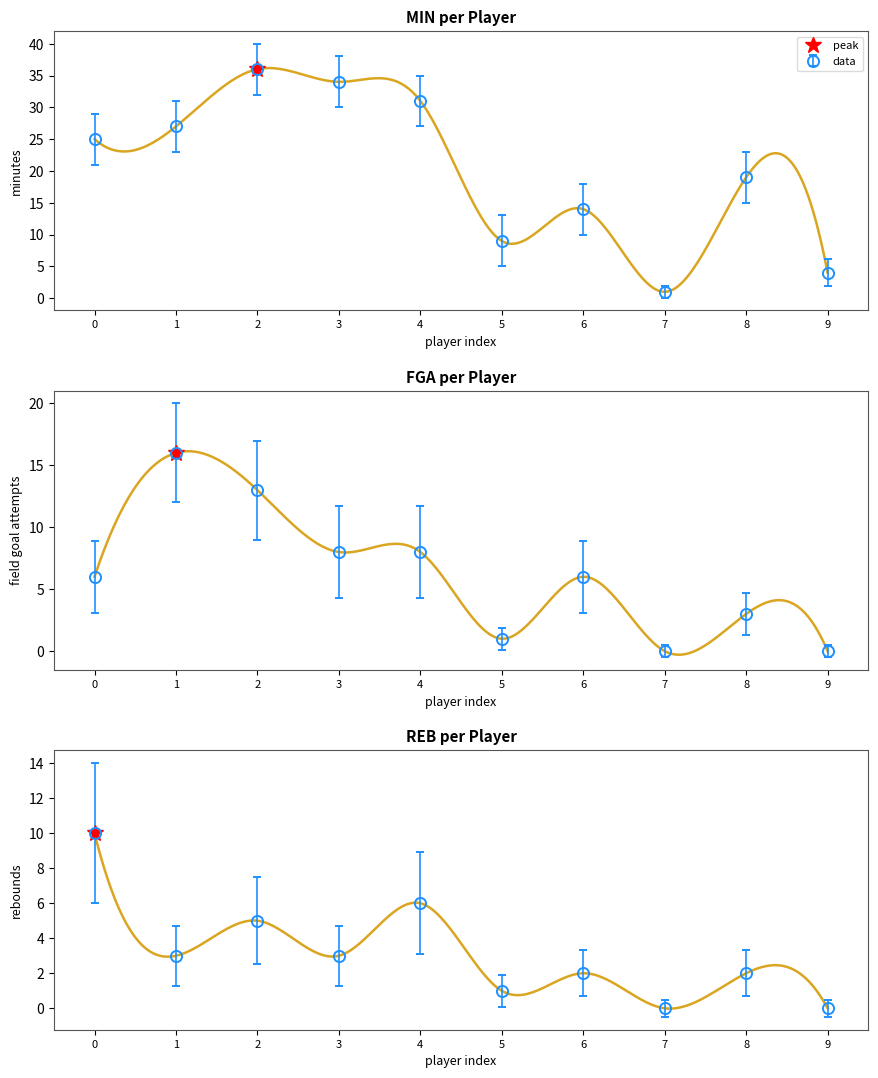

What is the difference between the maximum and second lowest values in the MIN series?

32